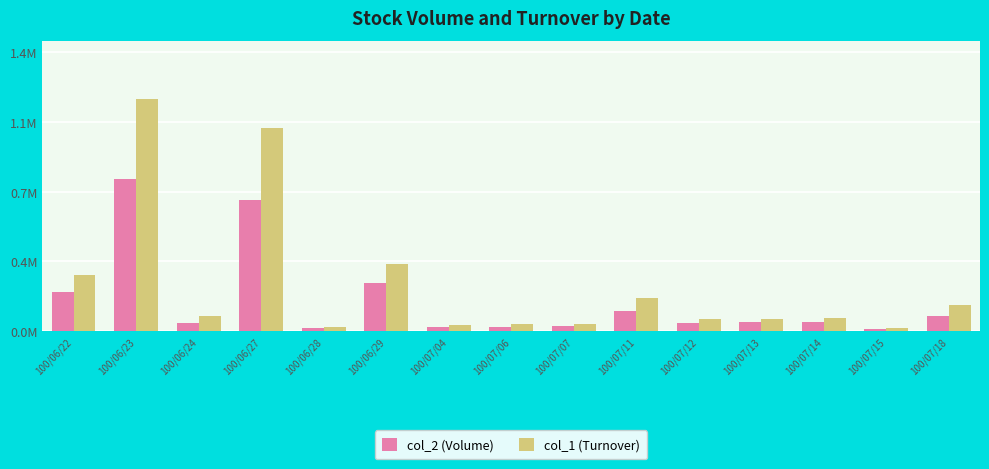

What is the average value of the col_2 (Volume) series?

0.2